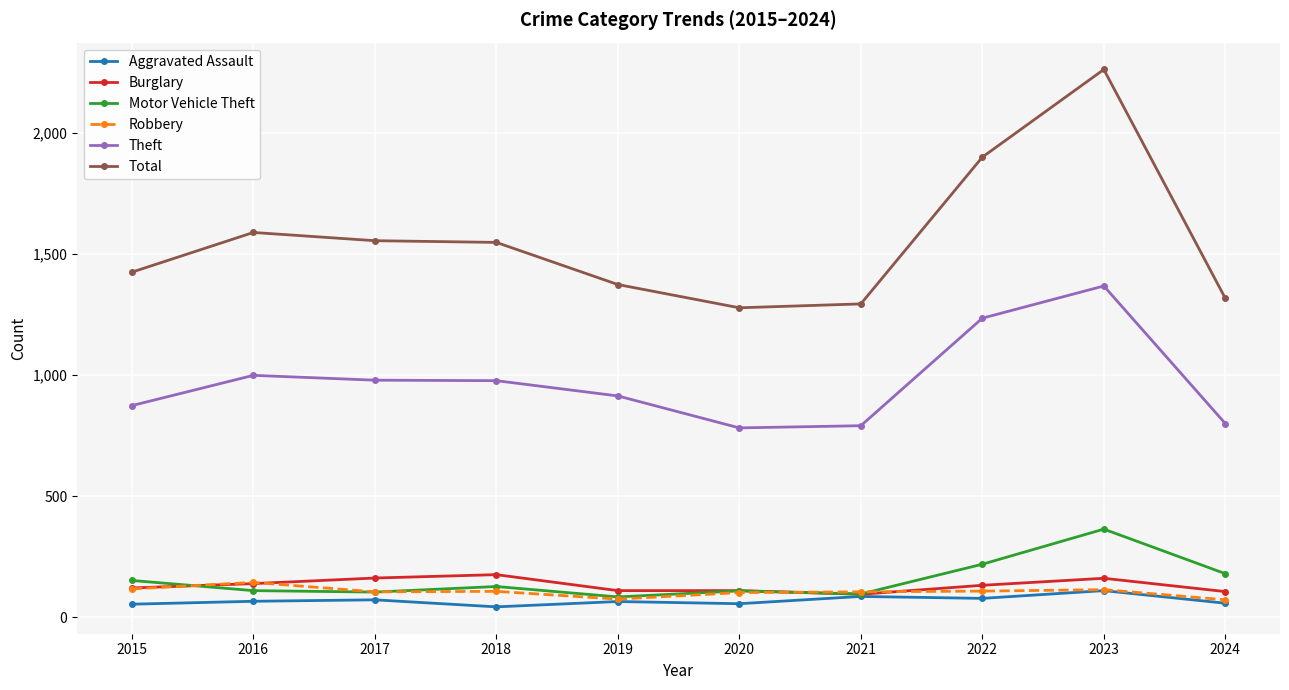

What is the maximum value for Theft?

1368